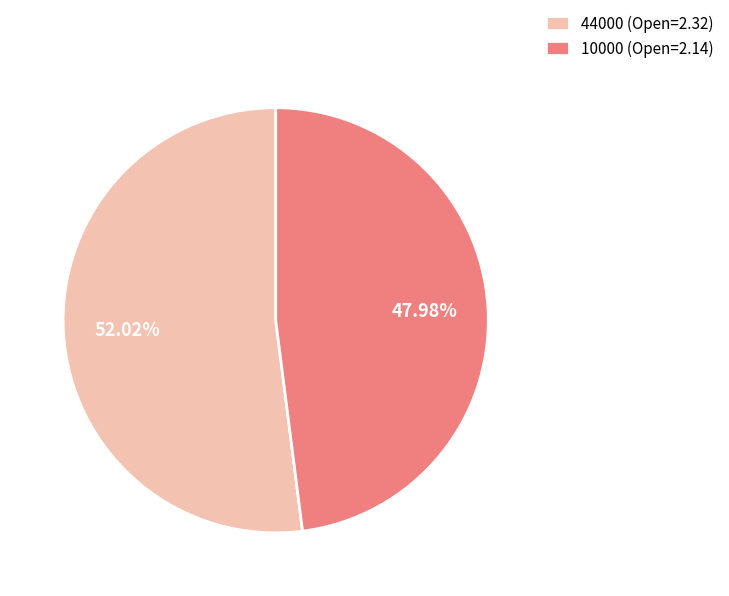

Does 10000 represent more than half of the total?

No